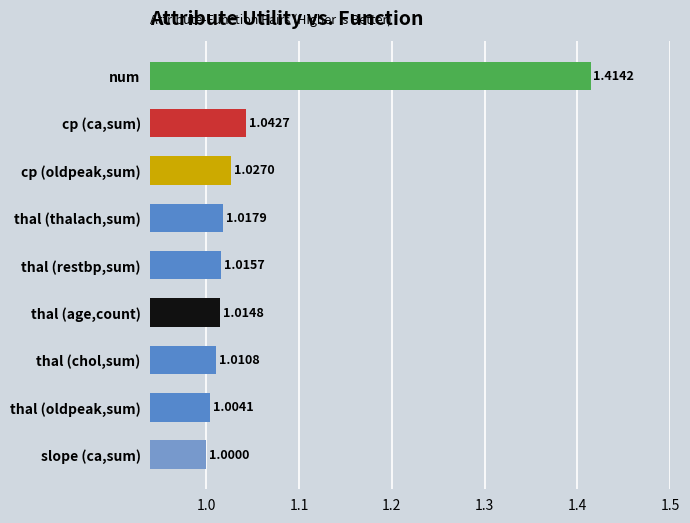

Count the number of data series in this chart.

1